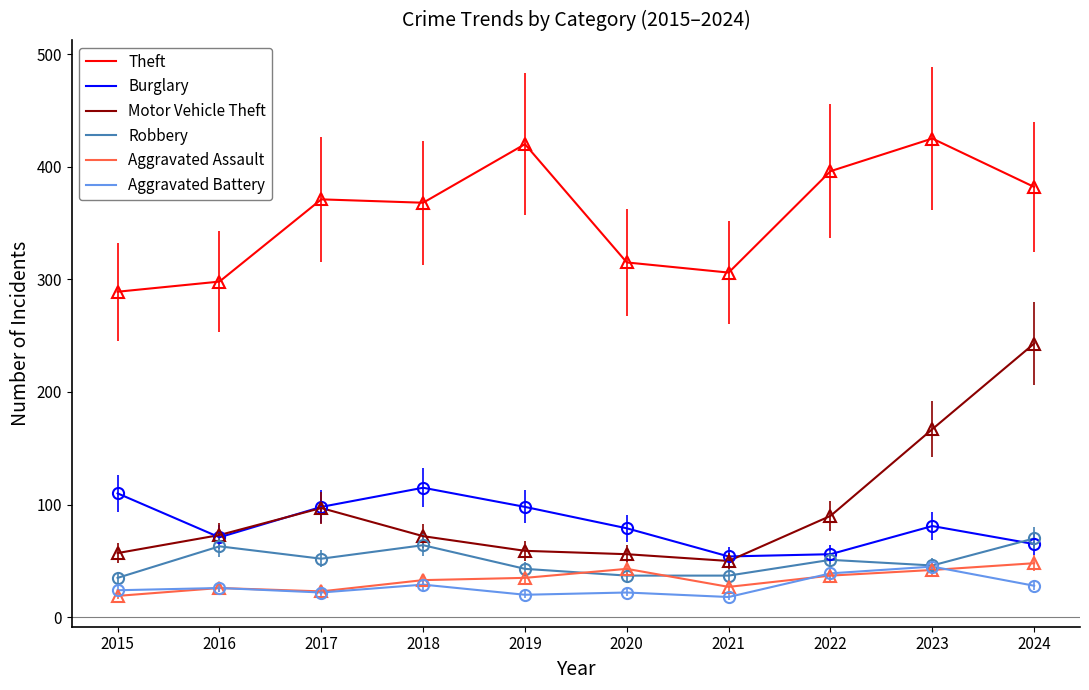

At which category is the sum across all series the highest?

2024